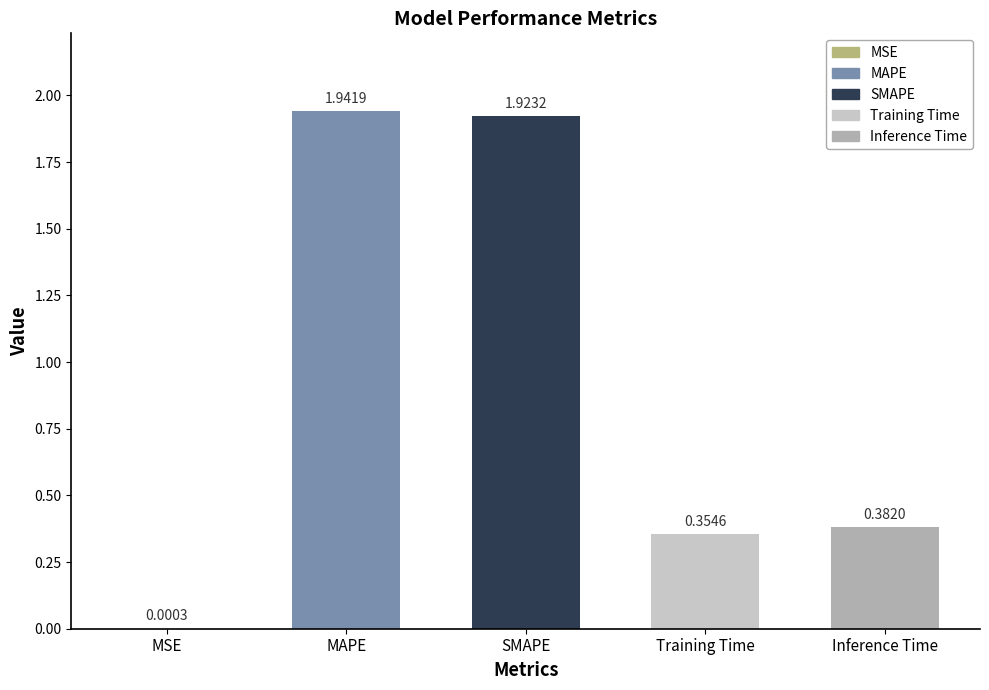

What is the sum of all values?

4.6